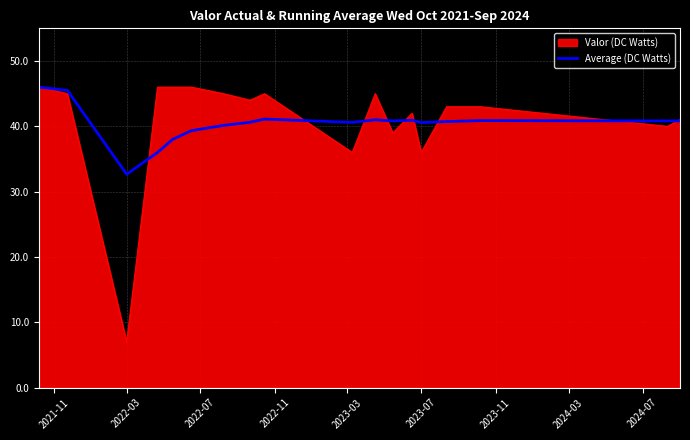

Which series has the largest range (max minus min)?

Valor (DC Watts)